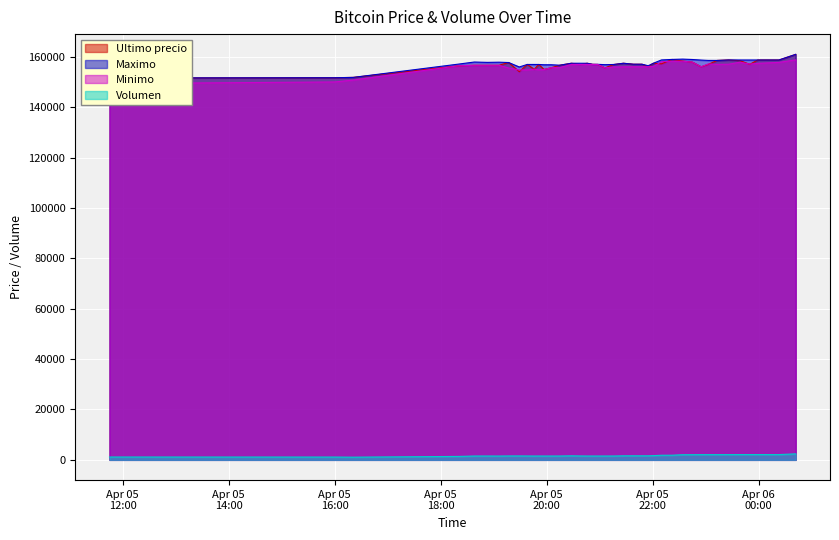

The value of Minimo at 2021-04-05 20:28 is 157000.0. True or false?

True